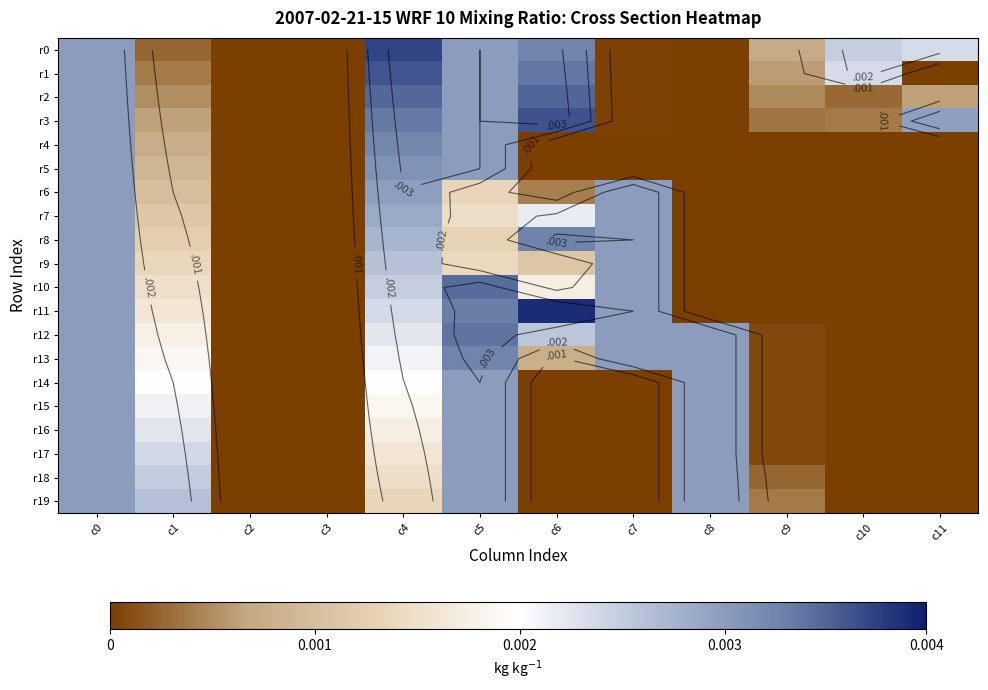

List the labels in order of r8 value, smallest first.

c2, c3, c8, c9, c10, c11, c1, c5, c4, c0, c7, c6